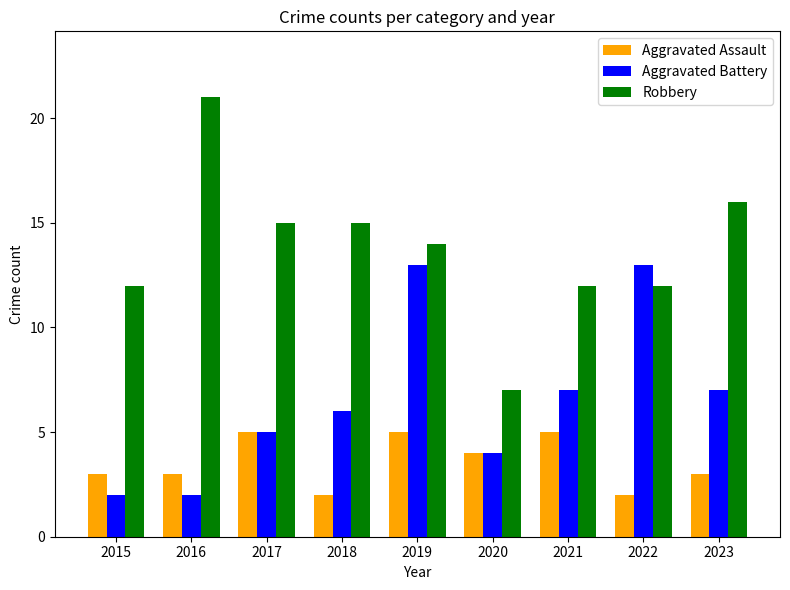

What is the highest value of the Aggravated Assault series?

5